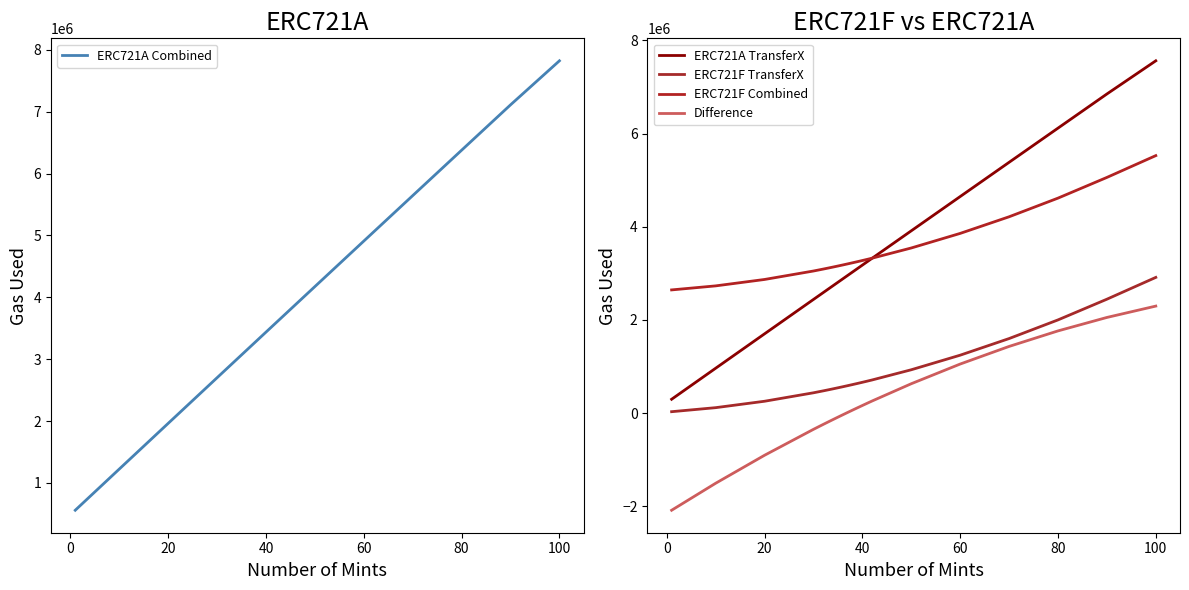

Reading right to left, extract all data points from this chart.

ERC721A Combined: 7821838	7109798	6376858	5643118	4908578	4173238	3584390	3510748	3437098	3363440	3289774	3216100	3142418	3068728	2995030	2921324	2847610	2700158	1962418	1223878	558508
ERC721A TransferX: 7560117	6848077	6115137	5381397	4646857	3911517	3322669	3249027	3175377	3101719	3028053	2954379	2880697	2807007	2733309	2659603	2585889	2438437	1700697	962157	296787
ERC721F TransferX: 2912050	2443920	1999690	1599260	1242630	929800	711072	685702	660770	636276	612220	588602	565422	542680	520376	498510	477082	435540	254110	116480	30062
ERC721F Combined: 5525508	5057378	4613148	4212718	3856088	3543258	3324530	3299160	3274228	3249734	3225678	3202060	3178880	3156138	3133834	3111968	3090540	3048998	2867568	2729938	2643520
Difference: 2296330	2052420	1763710	1430400	1052490	629980	259860	211588	162870	113706	64096	14040	-36462	-87410	-138804	-190644	-242930	-348840	-905150	-1506060	-2085012